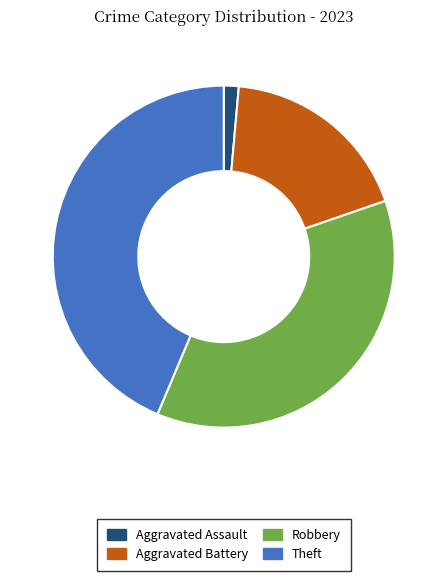

True or false: Robbery accounts for 37% of the total.

True